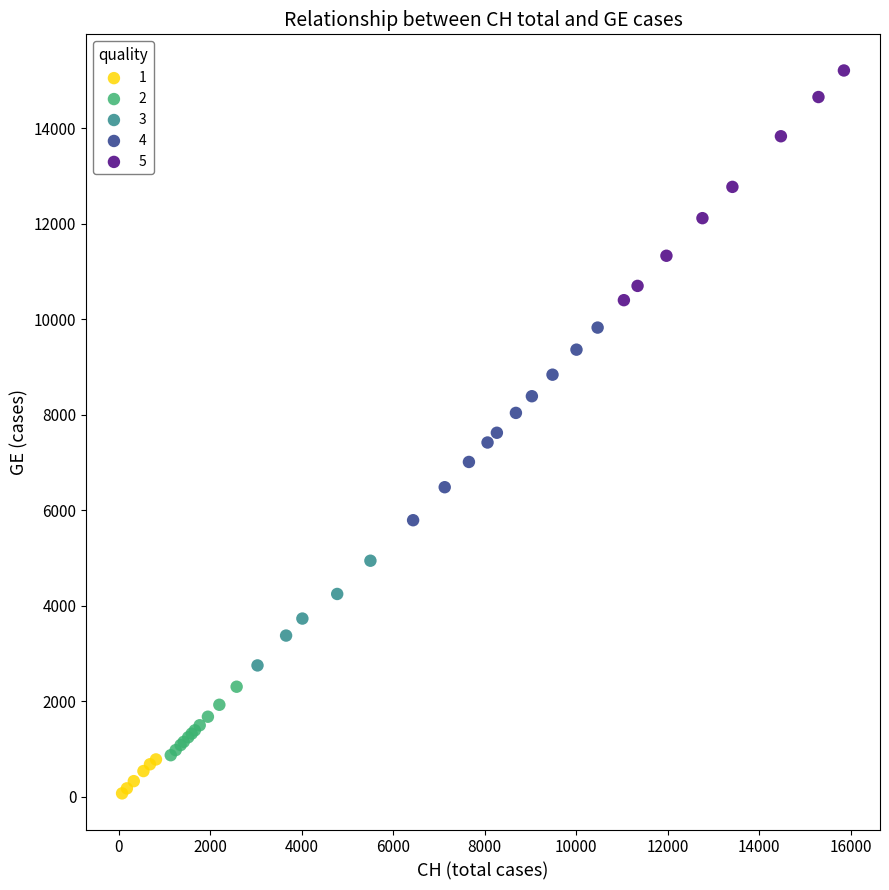

Which series contains the highest Y value?

5